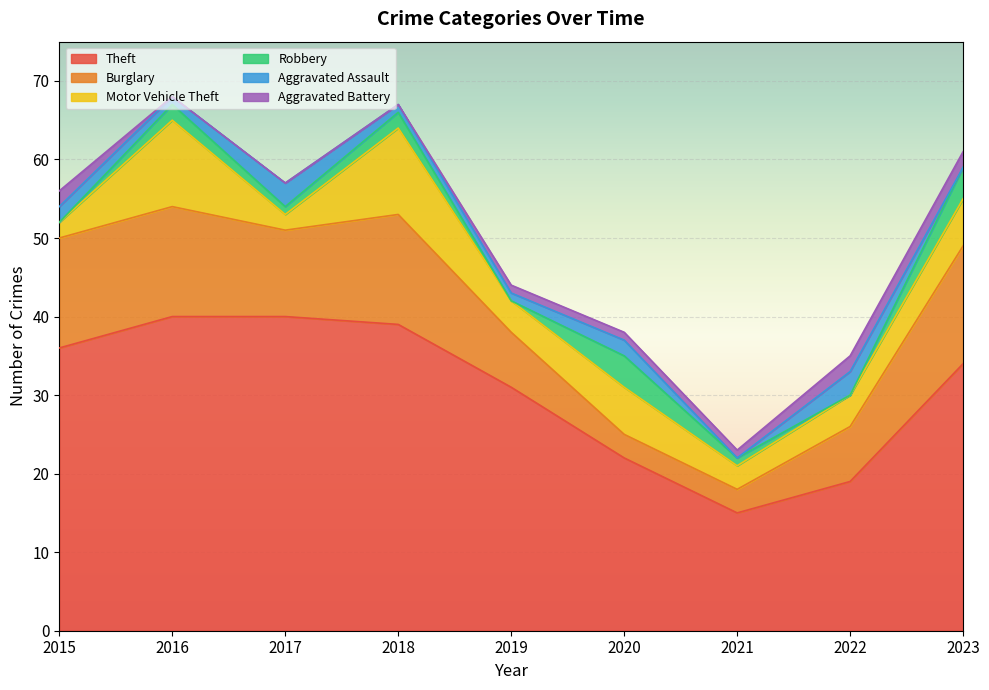

What is the value of the Burglary point at the 6th from the left?

3